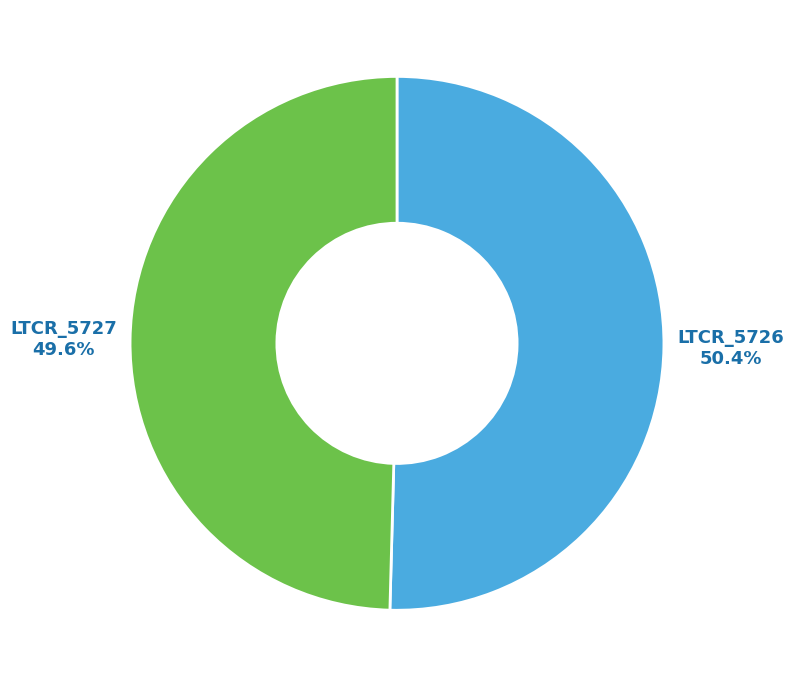

Is there a majority slice in this chart?

Yes